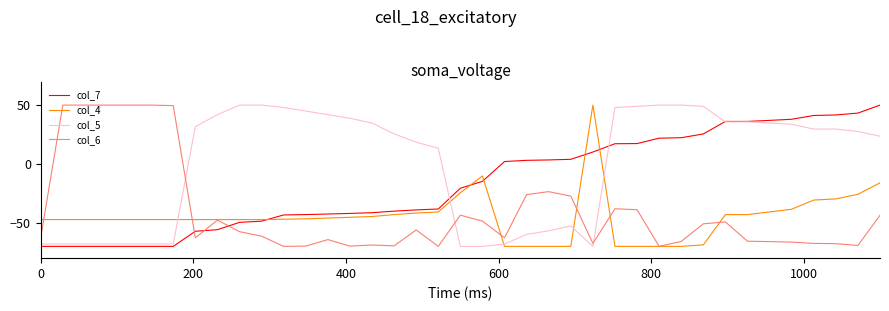

Which series has the largest total across all categories?

col_5